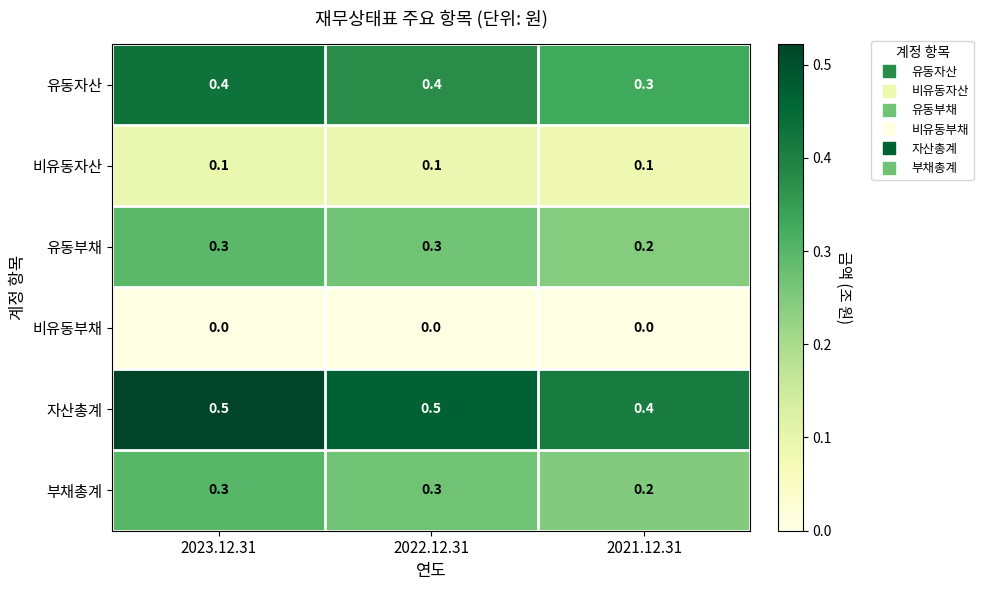

Reading left to right, what are all the values shown in this chart?

유동자산: 0.4	0.4	0.3
비유동자산: 0.1	0.1	0.1
유동부채: 0.3	0.3	0.2
비유동부채: 0.0	0.0	0.0
자산총계: 0.5	0.5	0.4
부채총계: 0.3	0.3	0.2